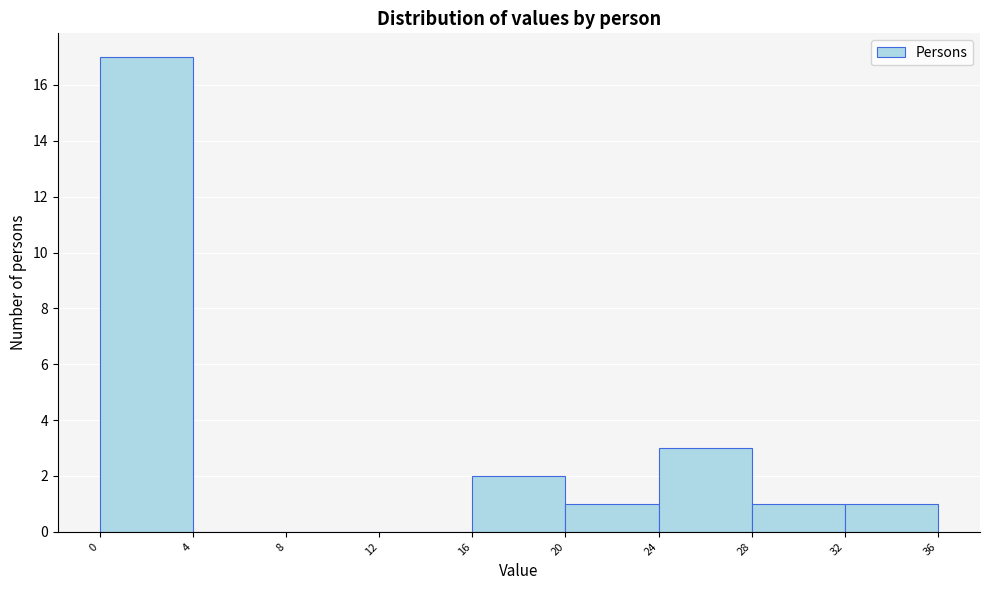

Reading left to right, list every bar in this chart as the range it spans on the x-axis followed by its height. The values are not printed on the chart, so give them approximately, as read against the axis.

0 to 4: 17
4 to 8: 0
8 to 12: 0
12 to 16: 0
16 to 20: 2
20 to 24: 1
24 to 28: 3
28 to 32: 1
32 to 36: 1